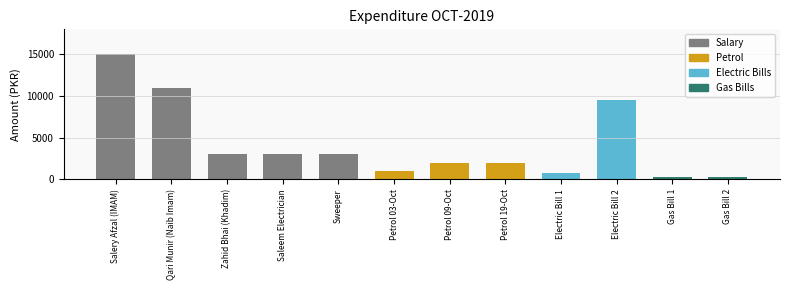

What is the greatest value displayed?

15000